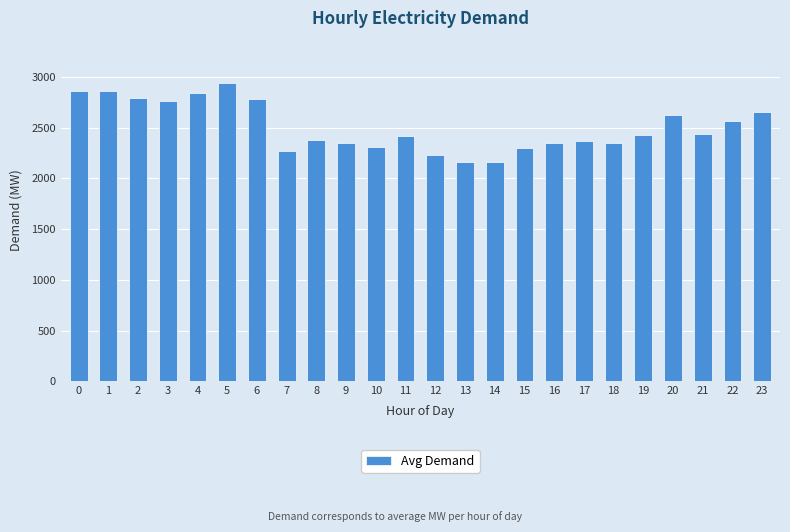

What is the difference between the maximum and second lowest values?

780